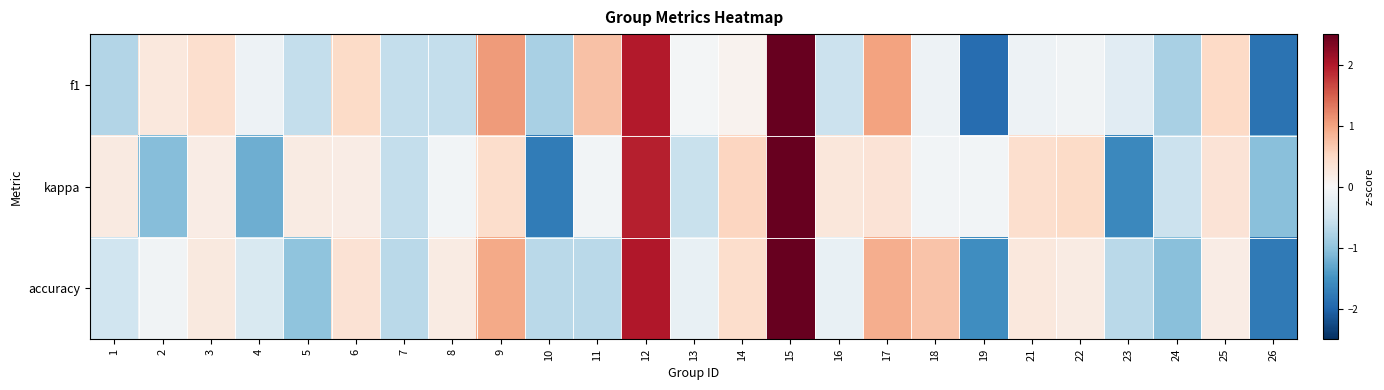

What is the maximum value shown in the chart?

3.1